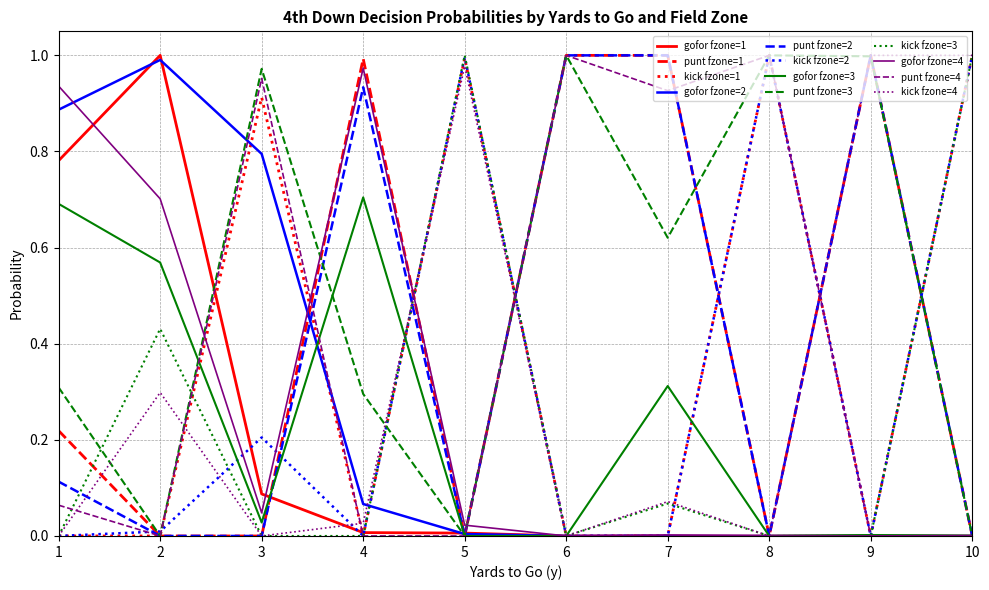

True or false: gofor fzone=2 has a value of 0.0 at 5.

True